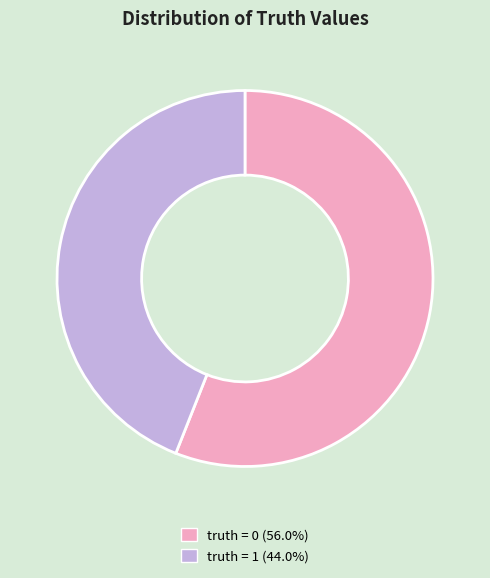

Is there a majority slice in this chart?

Yes